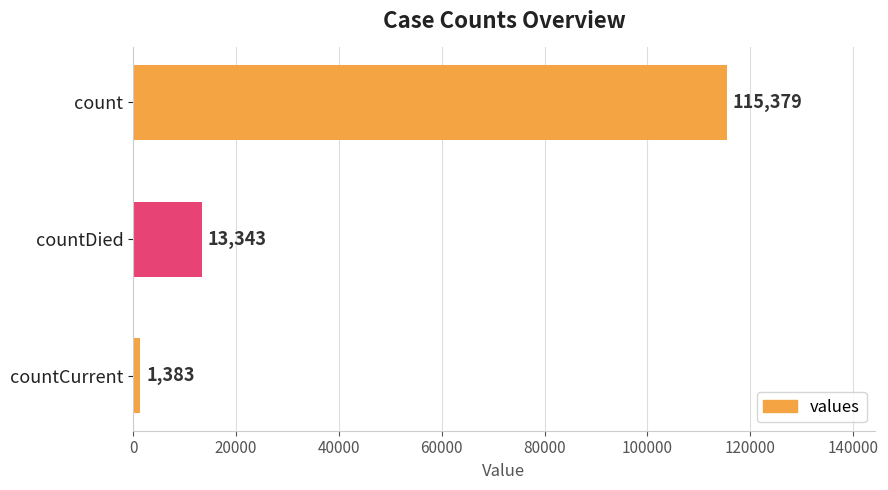

What is the average value?

43368